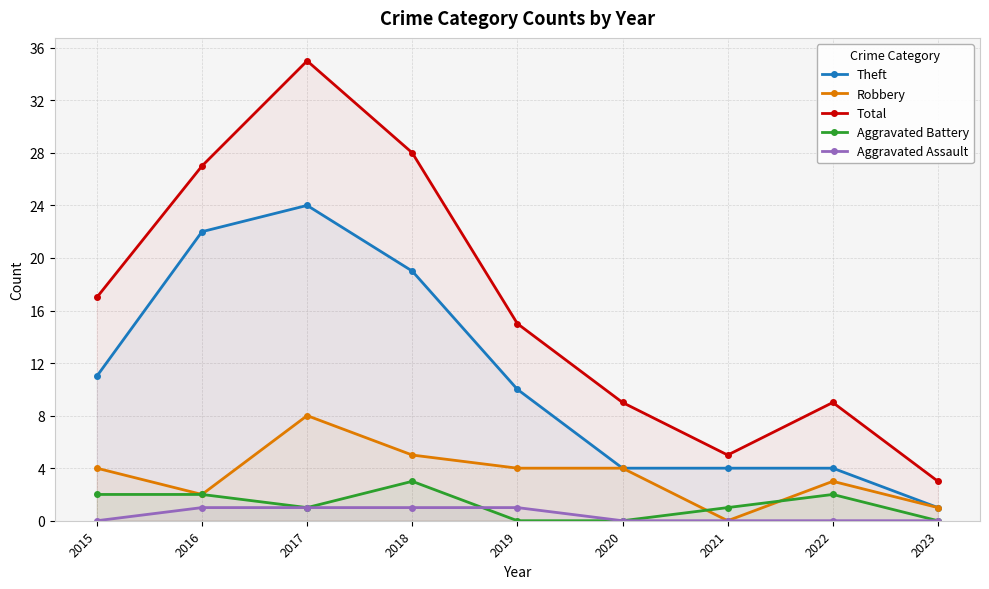

What is the difference between the Theft values at 2020 and 2018?

15